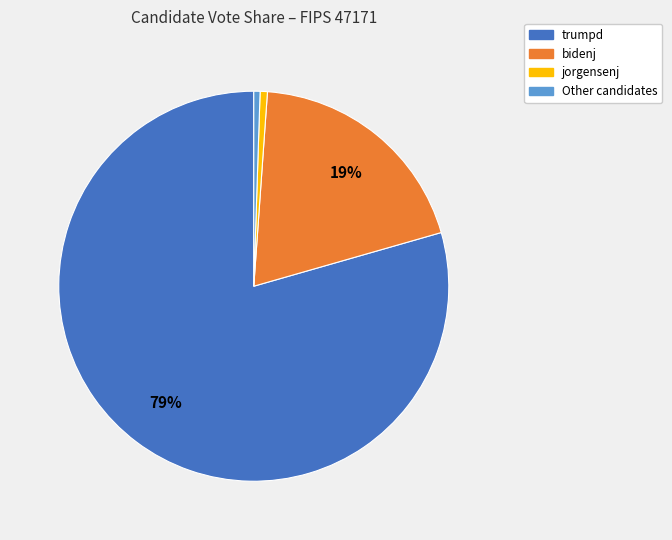

Is there a majority slice in this chart?

Yes